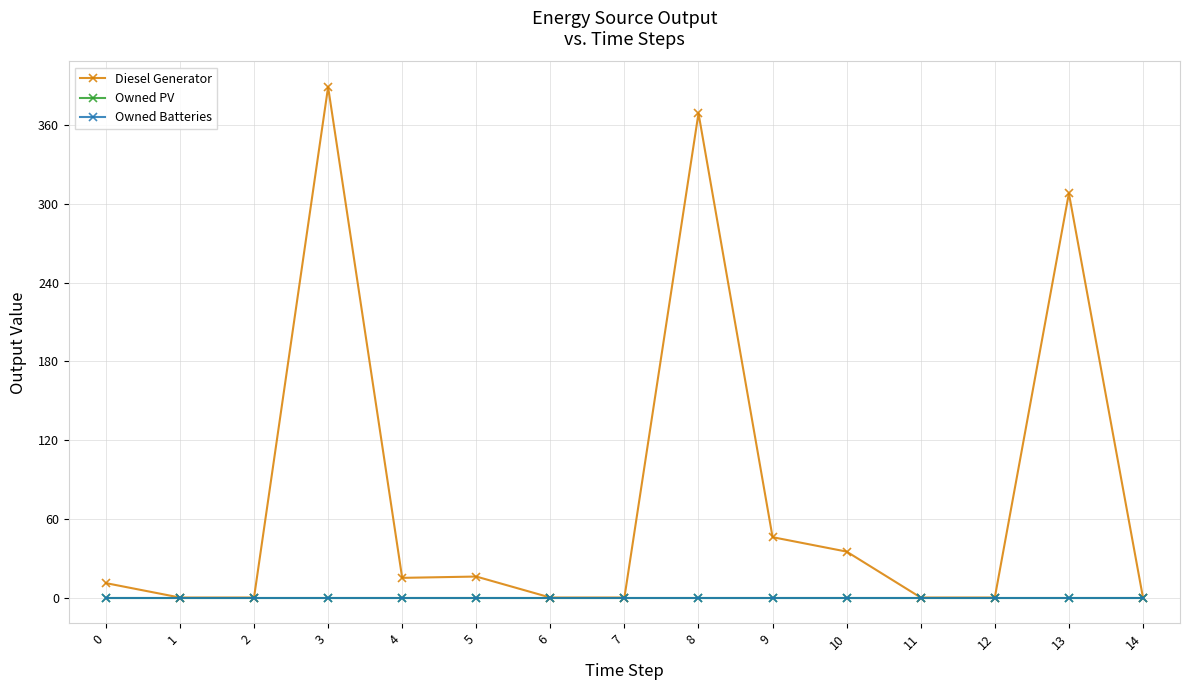

Where is the first local maximum for Diesel Generator?

3